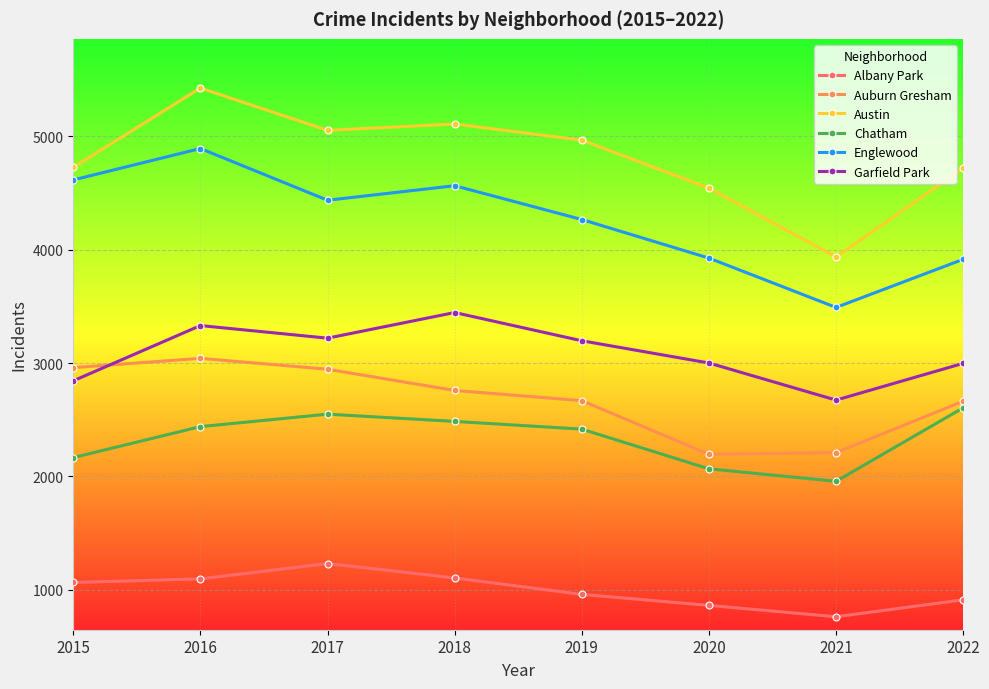

What is the highest value of the Austin series?

5424